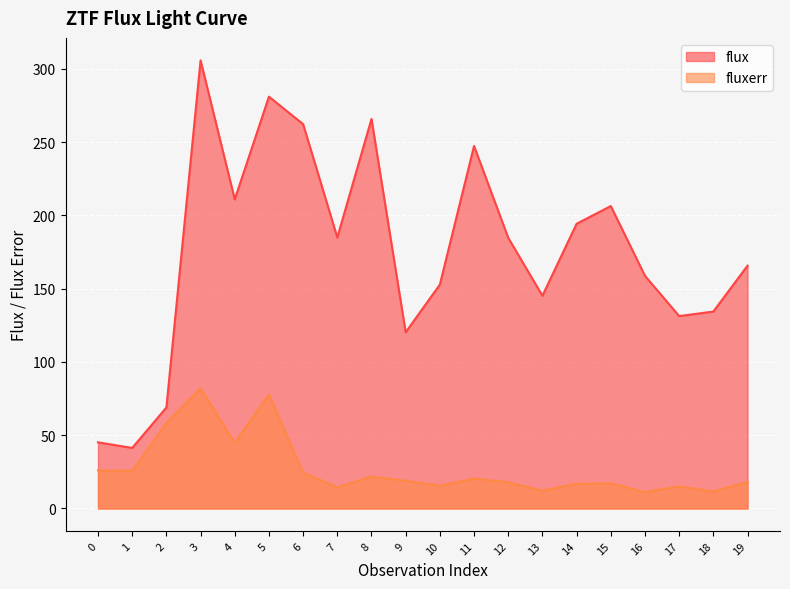

True or false: fluxerr has more than 2 points higher than both neighbors.

True